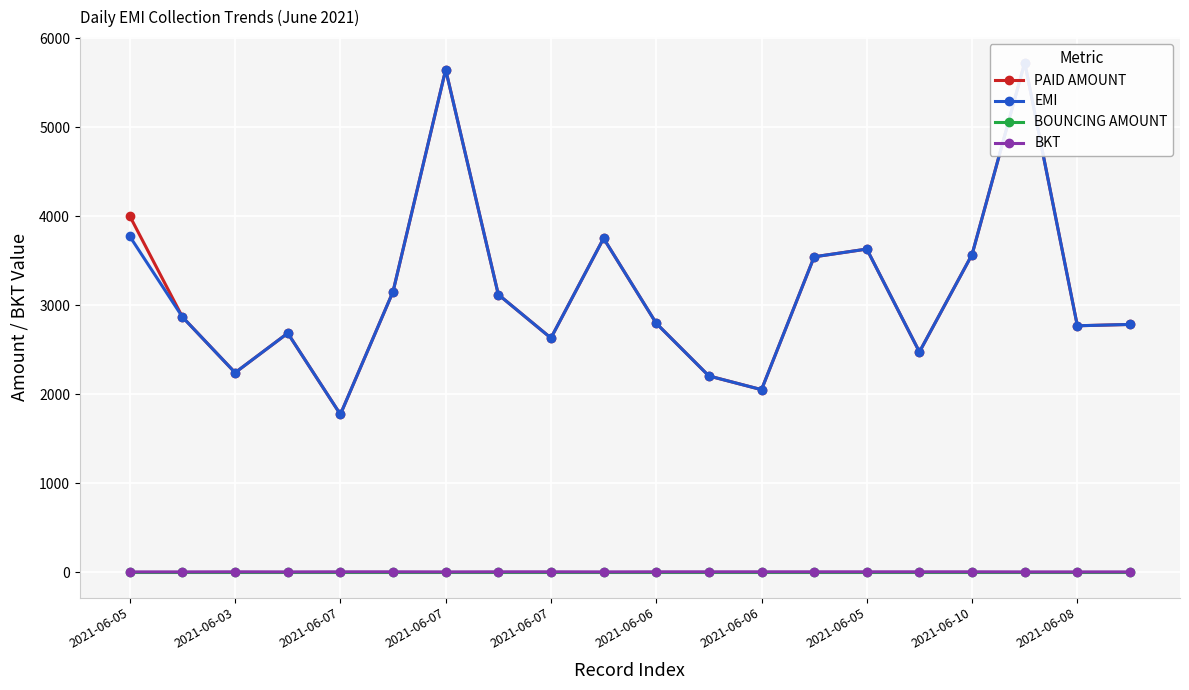

True or false: BKT has more than 1 points higher than both neighbors.

False